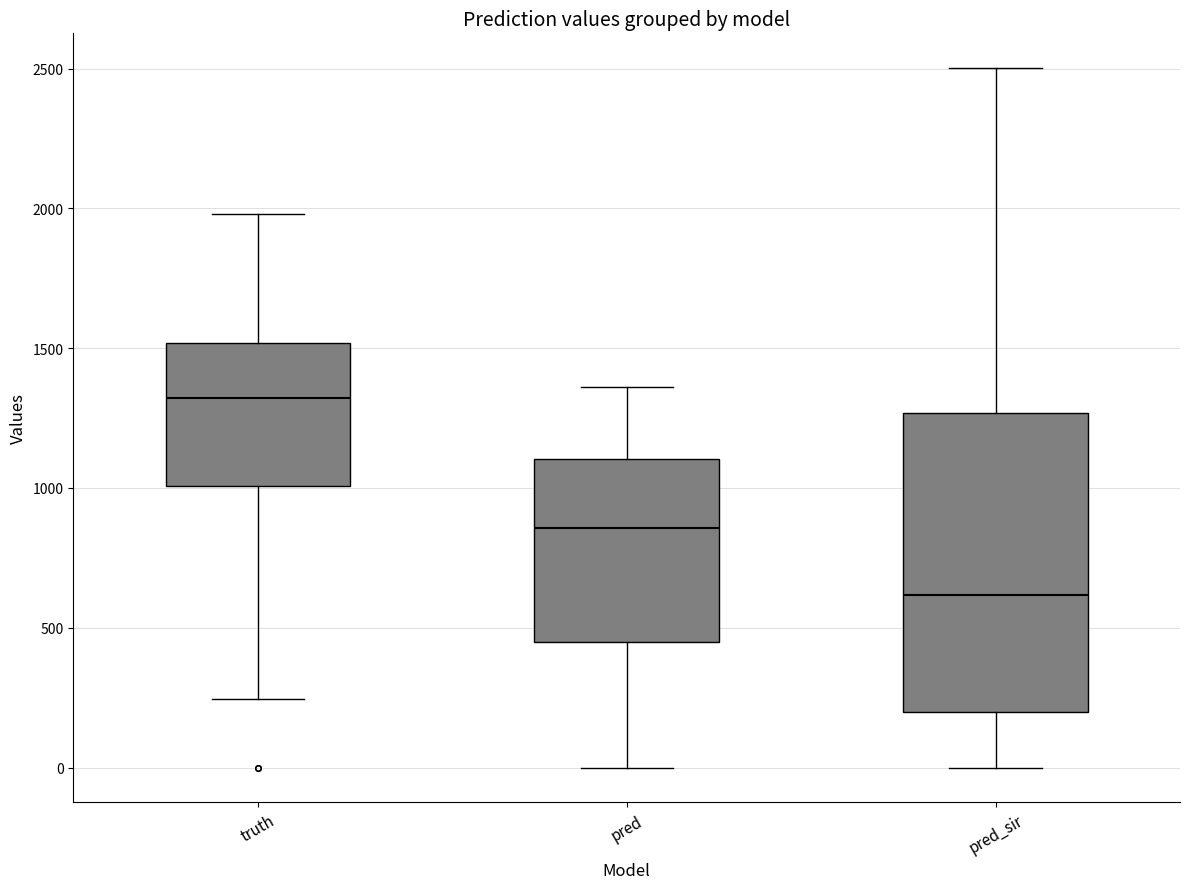

Reading left to right, transcribe this box plot: for each box, give where its median line is, the range the box spans, and where its two whiskers end, as read against the y-axis. The values are not printed on the chart, so give them approximately, as read against the axis.

truth: median 1300, box 1000 to 1500, whiskers 250 to 2000
pred: median 850, box 450 to 1100, whiskers 0 to 1350
pred_sir: median 600, box 200 to 1250, whiskers 0 to 2500